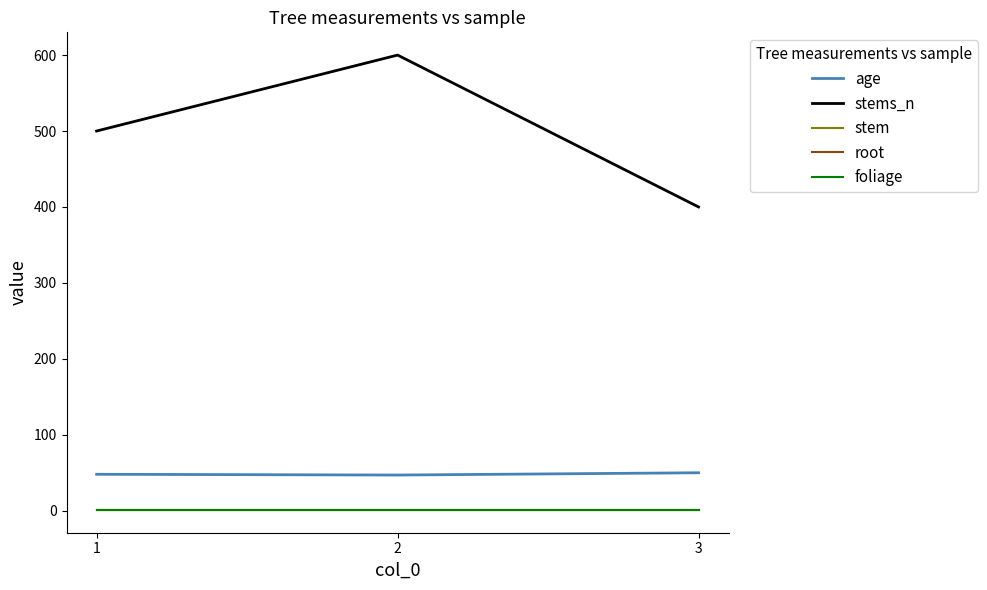

Read the root value at 1.

1